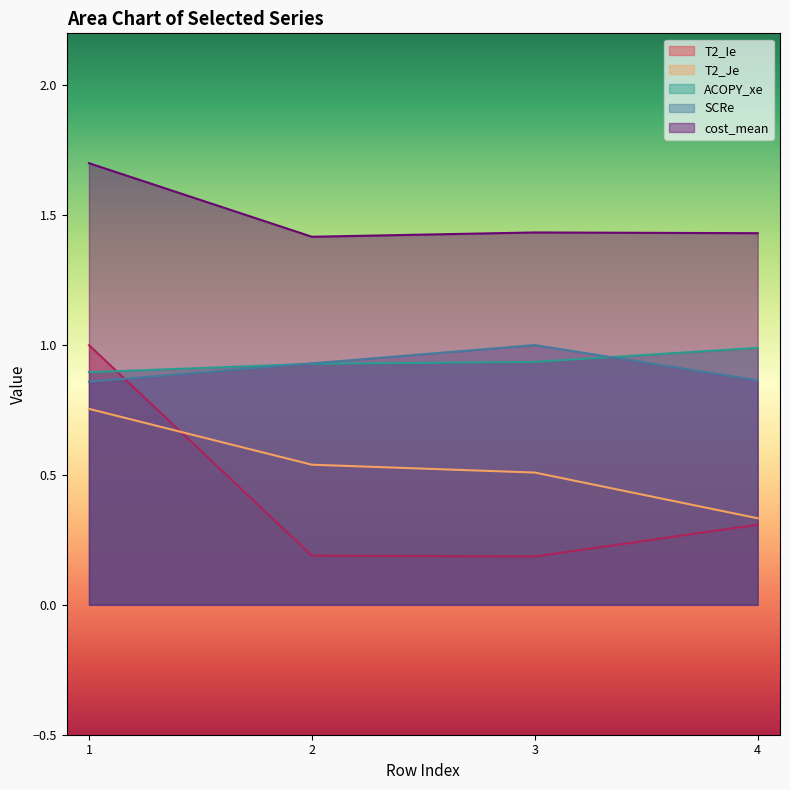

At which category is the sum across all series the highest?

1